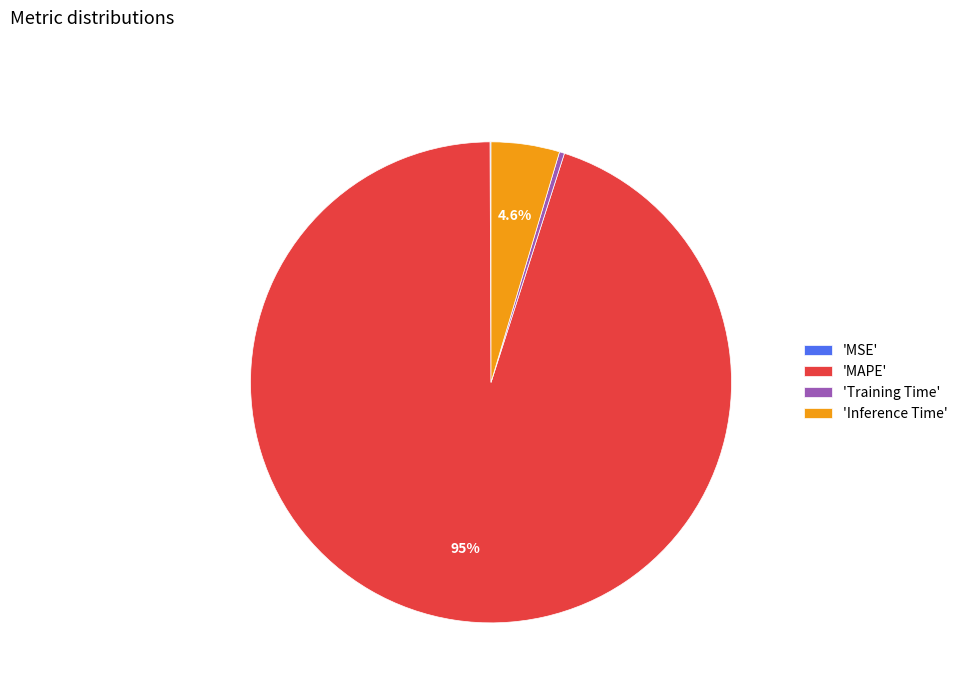

What is the total percentage of 'Inference Time' and 'MAPE'?

99.6%